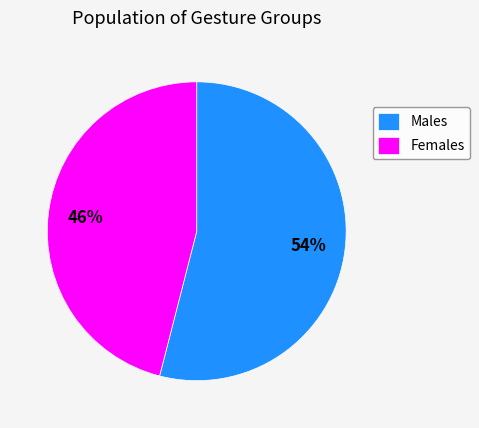

True or false: Females accounts for 46% of the total.

True